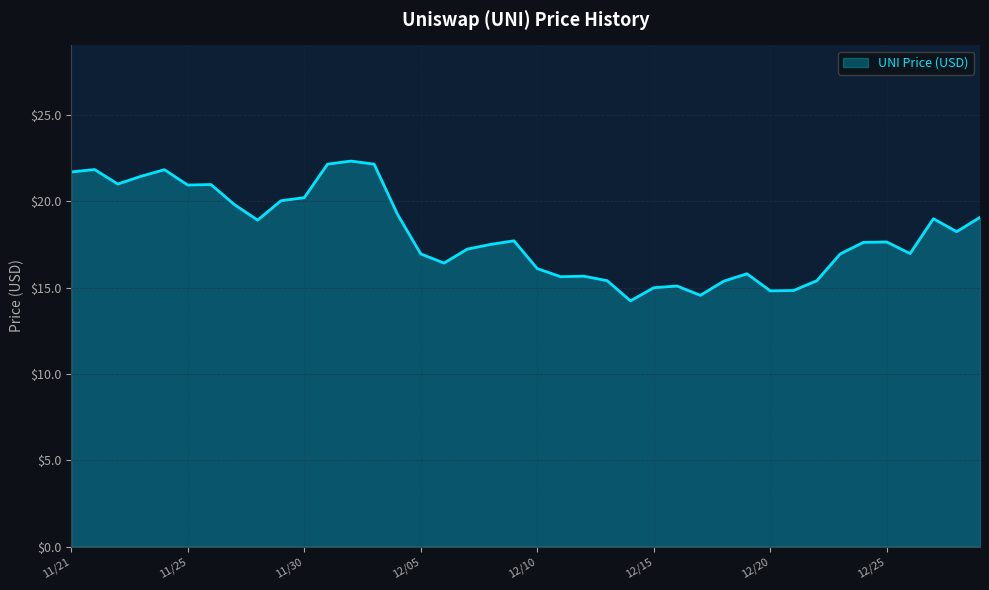

What is the maximum value shown in the chart?

22.3